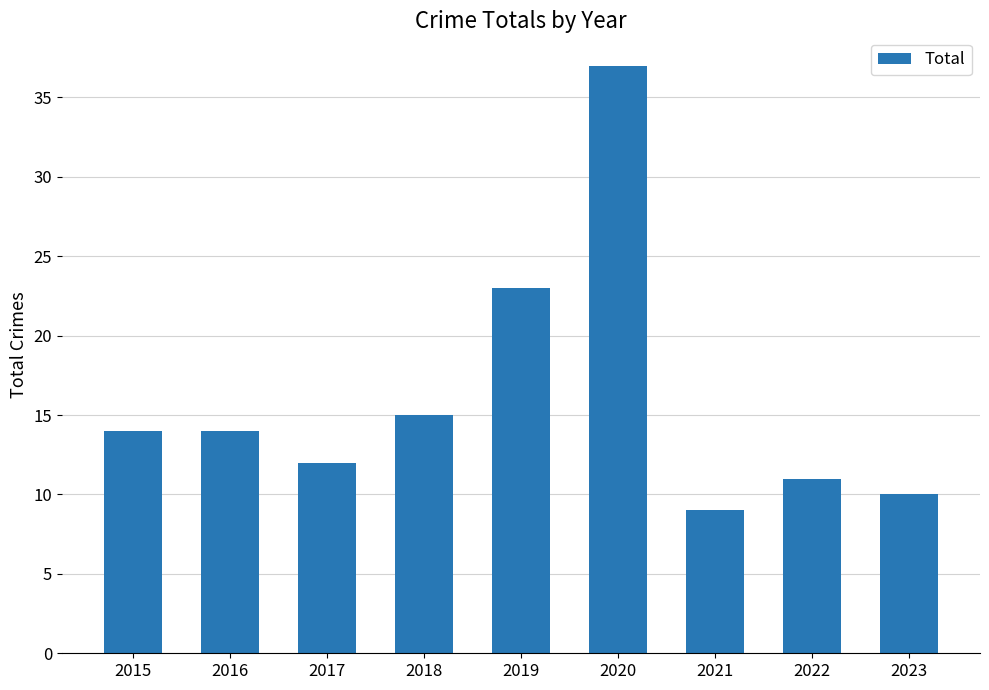

What is the sum of the values at 2015 and 2023?

24